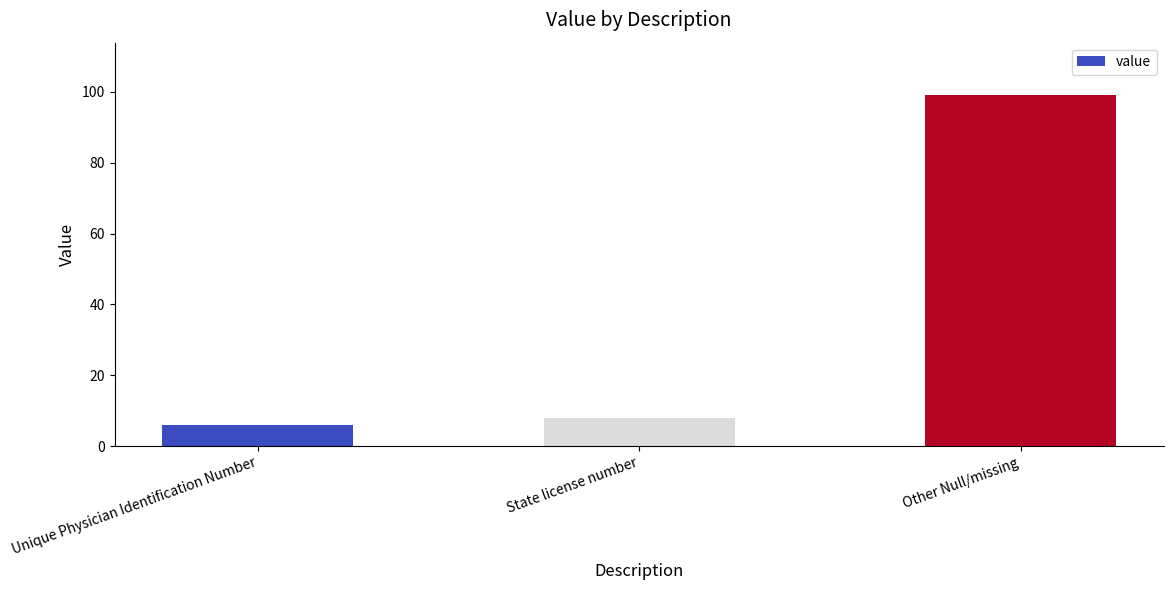

Reading left to right, extract all data points from this chart.

Unique Physician Identification Number=6	State license number=8	Other Null/missing=99